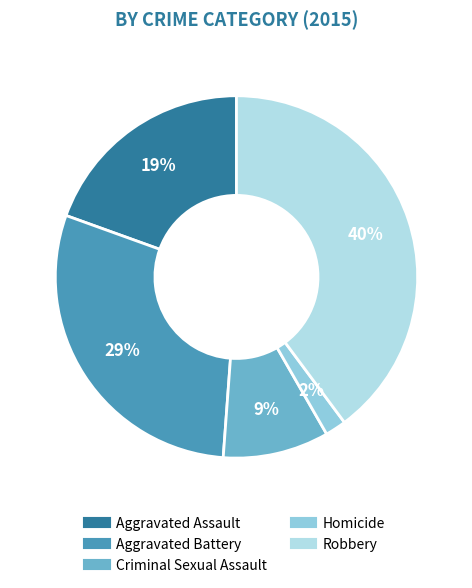

Rank the categories by value from highest to lowest.

Robbery, Aggravated Battery, Aggravated Assault, Criminal Sexual Assault, Homicide